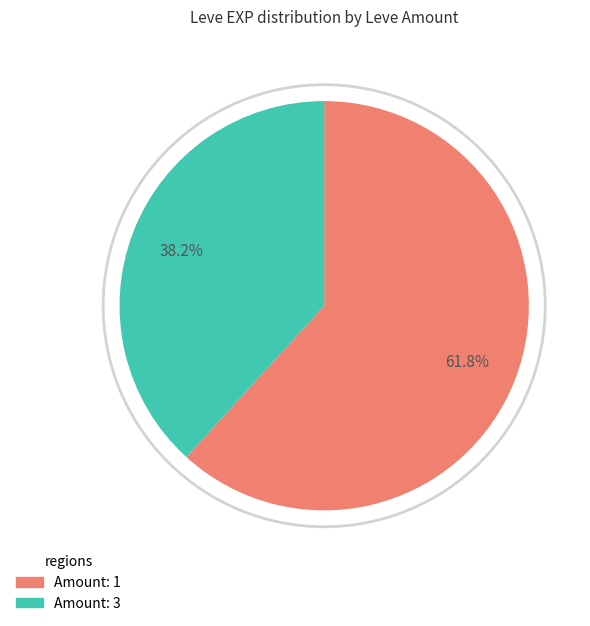

Is there any slice that represents more than half of the pie?

Yes